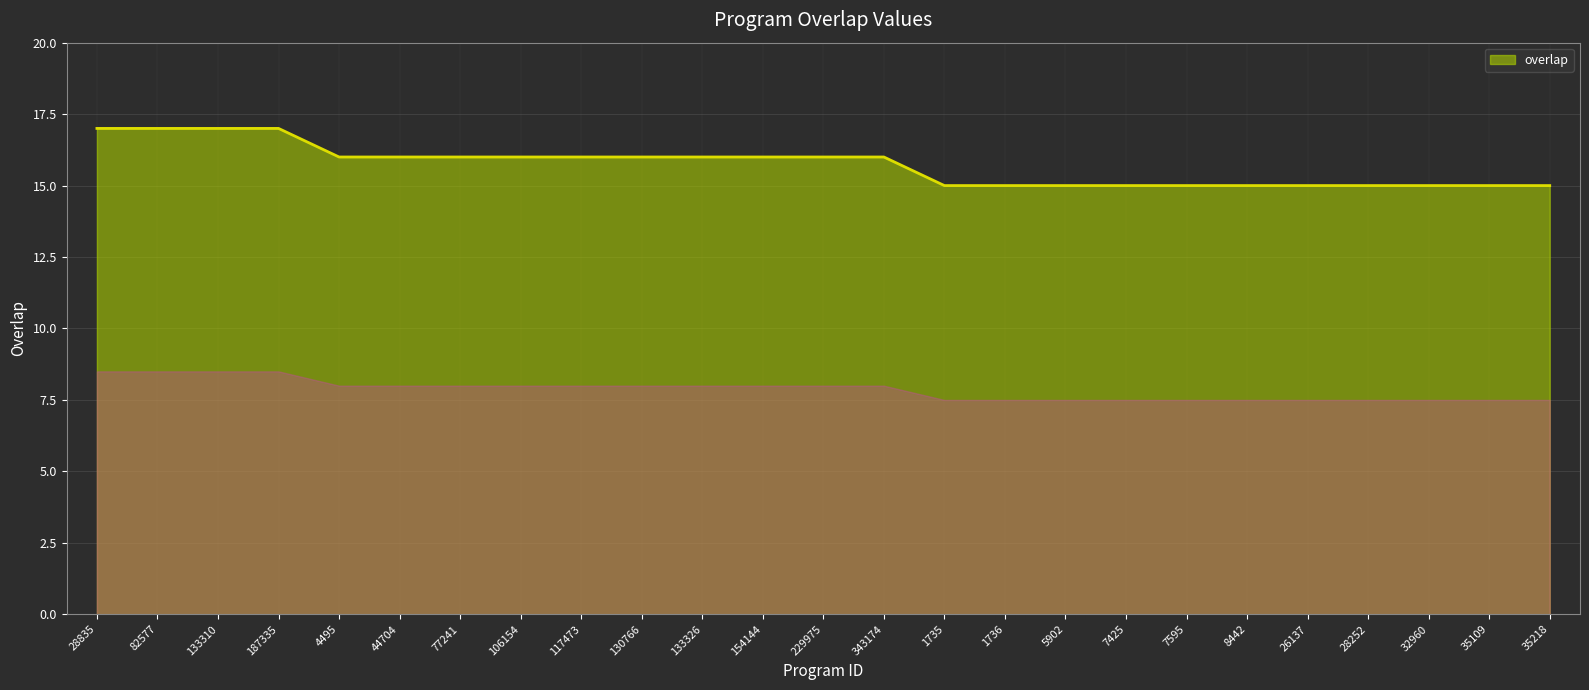

True or false: the data shows 17 at 133310.

True